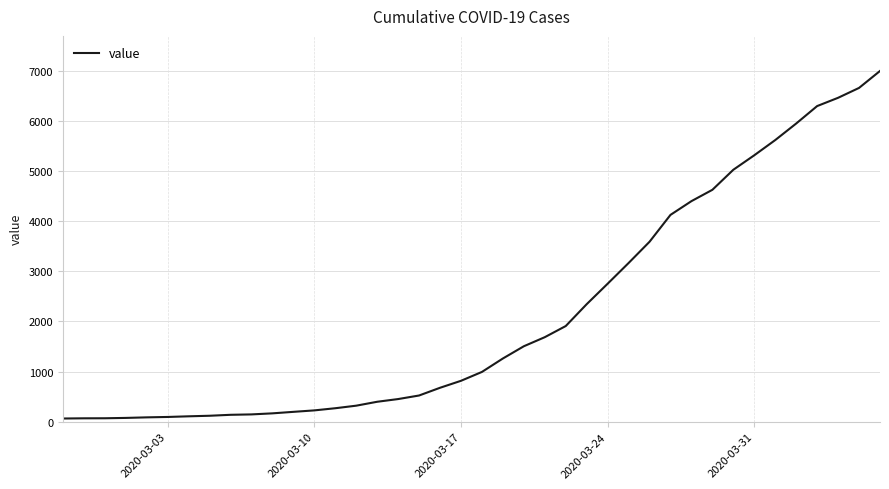

What is the greatest value displayed?

6995